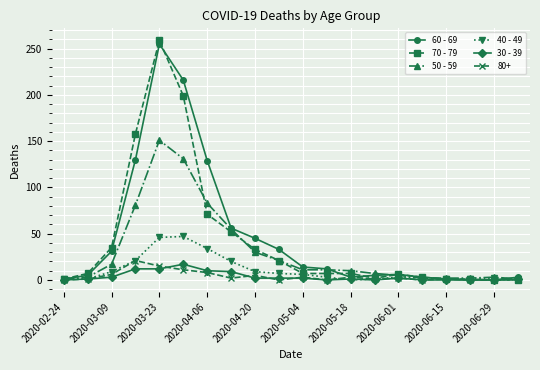

True or false: 50 - 59 has more than 0 interior local peaks.

True